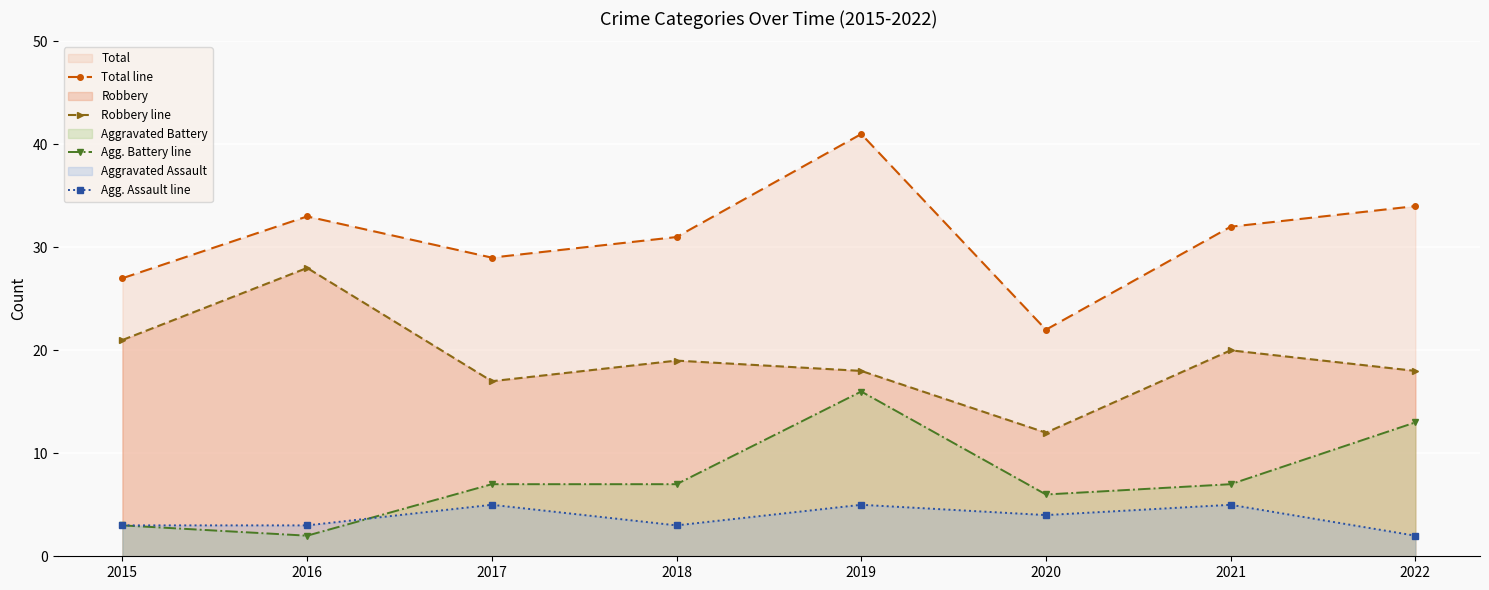

True or false: Agg. Assault line and Robbery line cross at least once.

False